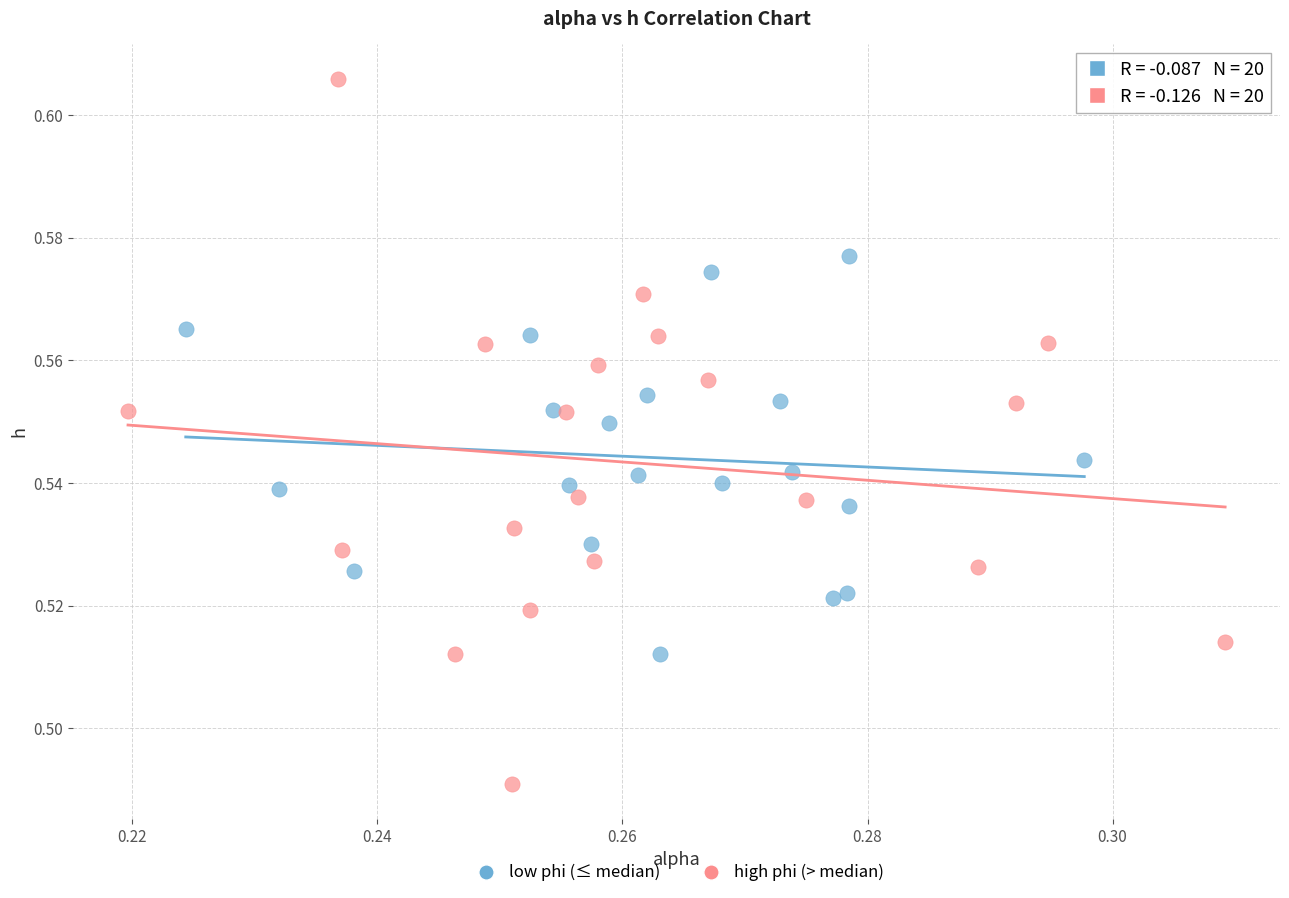

Which series reaches the maximum Y coordinate?

high phi (> median)